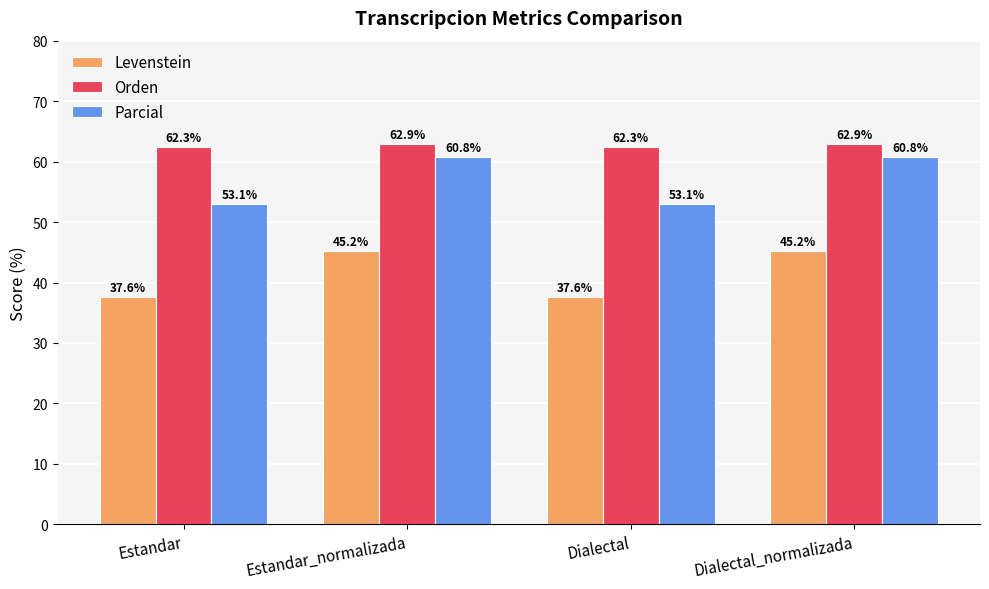

What is the average value of the Parcial series?

56.9